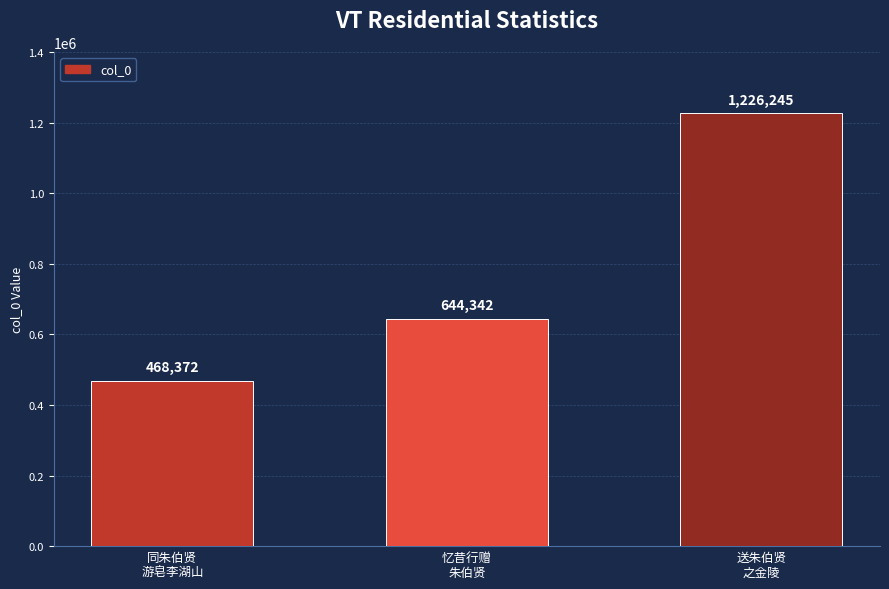

Which label corresponds to the largest value in the chart?

送朱伯贤
之金陵